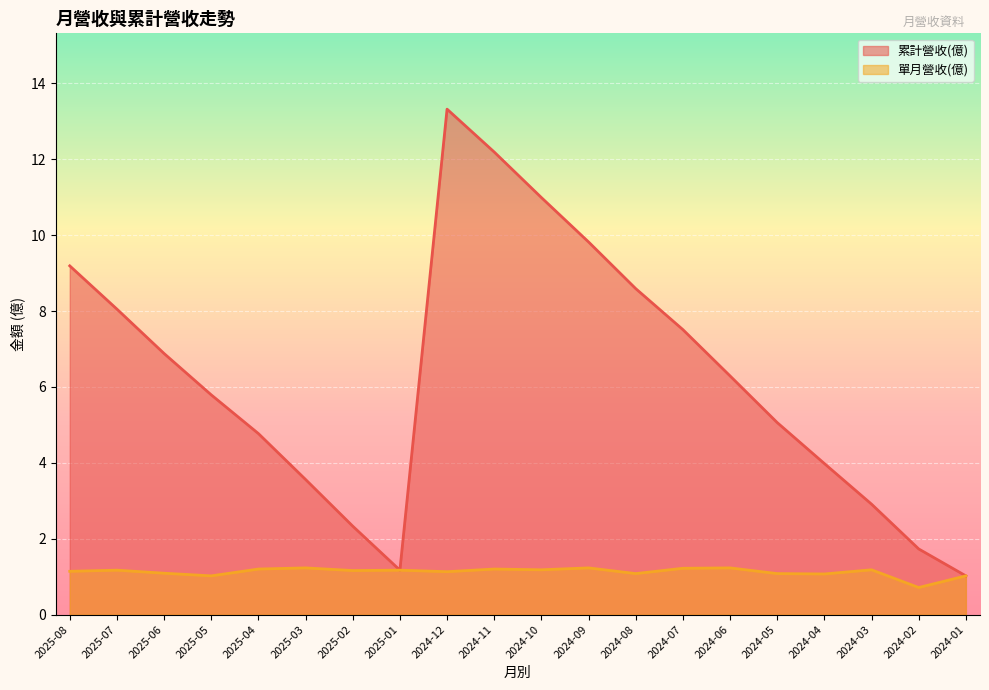

At which category does 累計營收(億) reach its first local valley?

2025-01